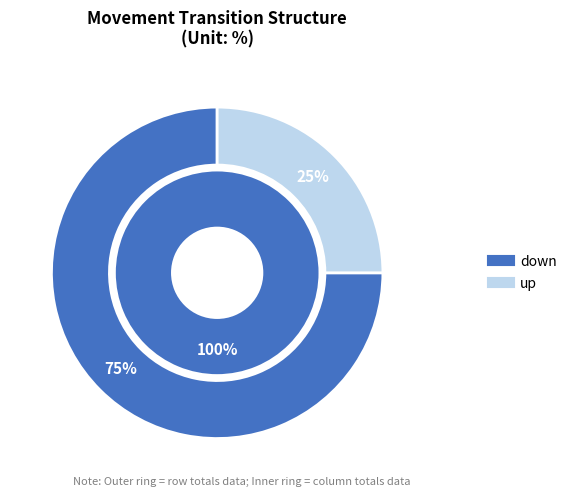

Is there any slice that represents more than half of the pie?

Yes